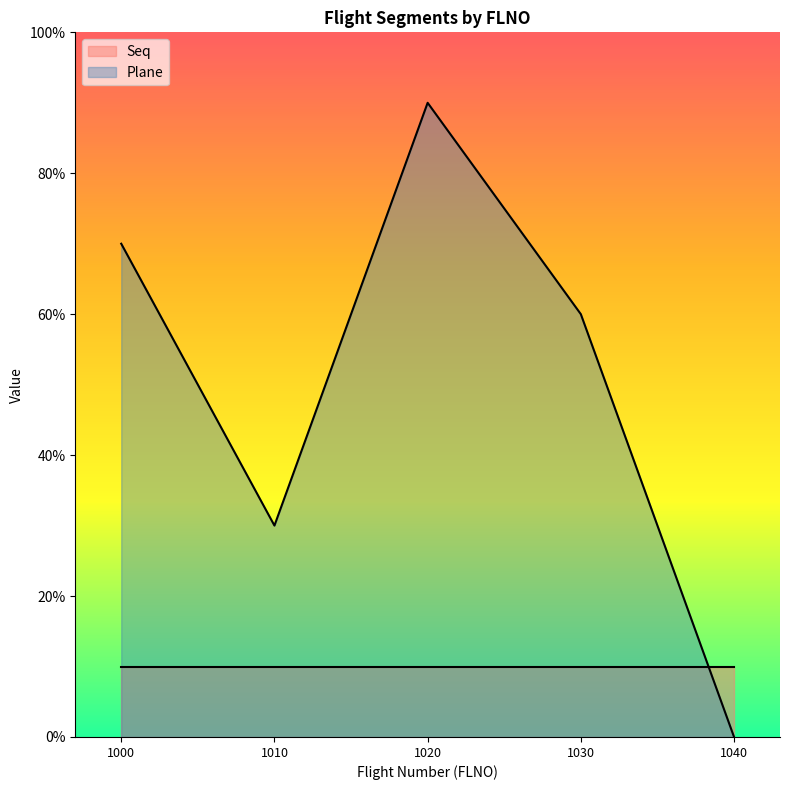

How many values in the Plane series are below 7?

5